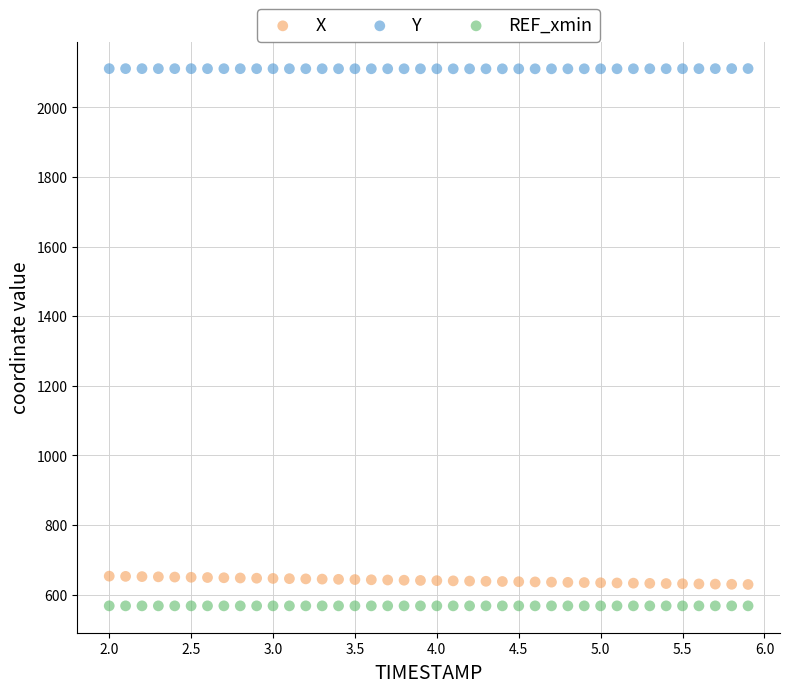

What are all the series names shown in the legend?

X, Y, REF_xmin